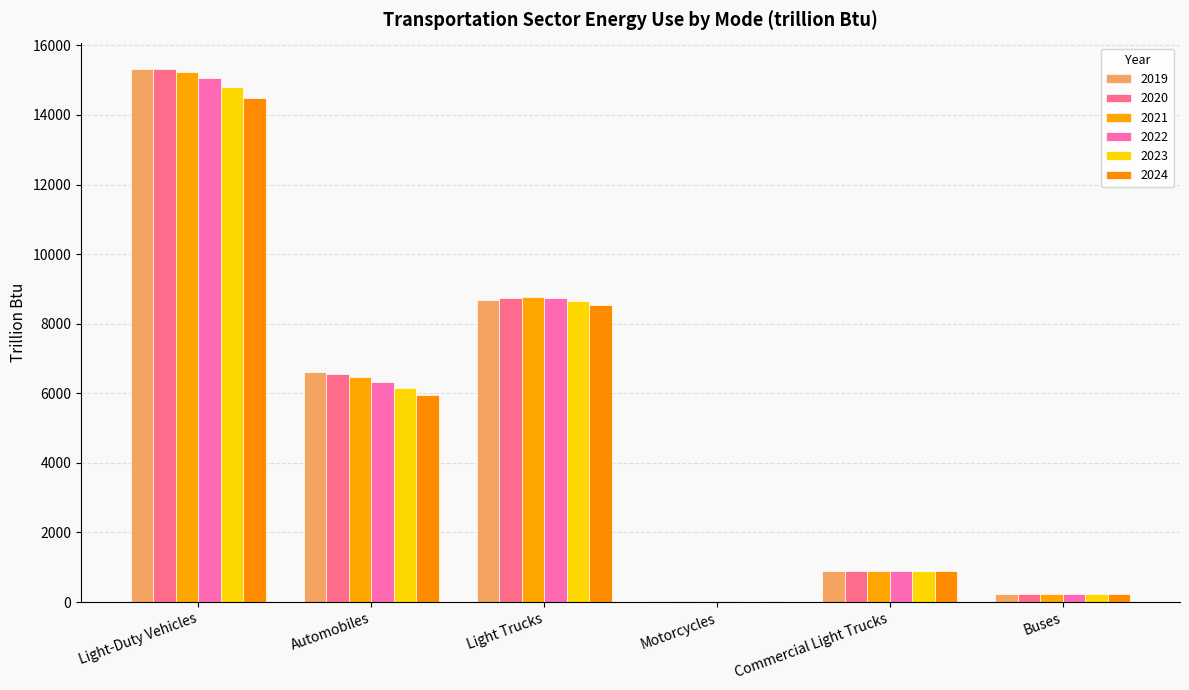

Which series changed the most between Motorcycles and Commercial Light Trucks?

2022